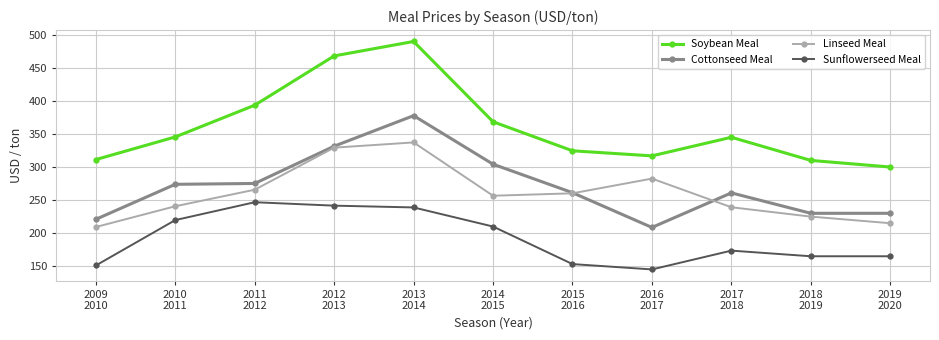

At which label does Soybean Meal reach its minimum?

2019
2020